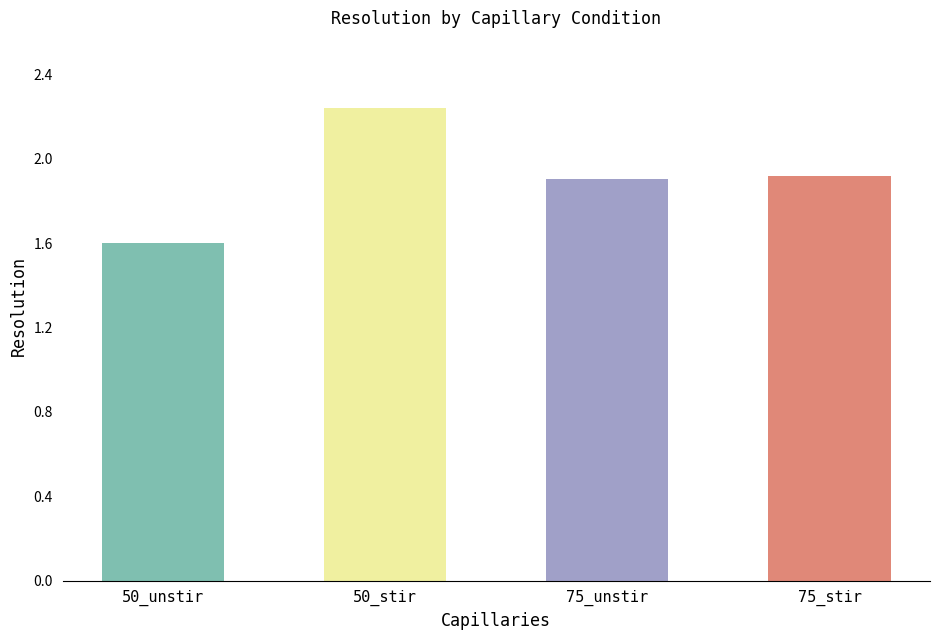

The value at 50_stir is 1.3. True or false?

False